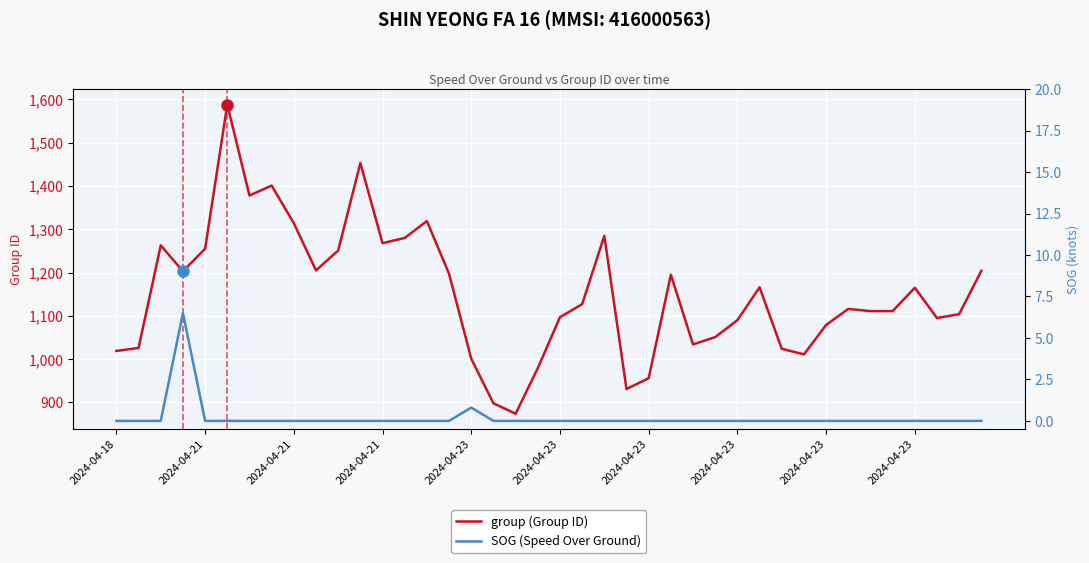

Is it true that group (Group ID) equals 1371.4 at 2024-04-21?

False